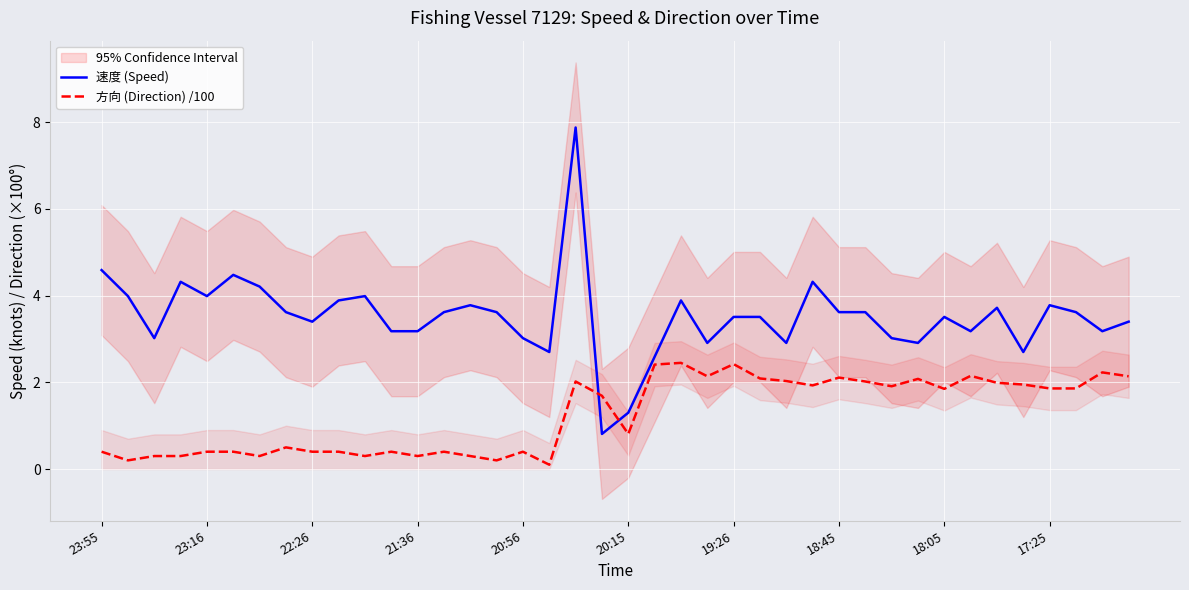

Rank the series by their average value, from highest to lowest.

速度 (Speed), 方向 (Direction) /100